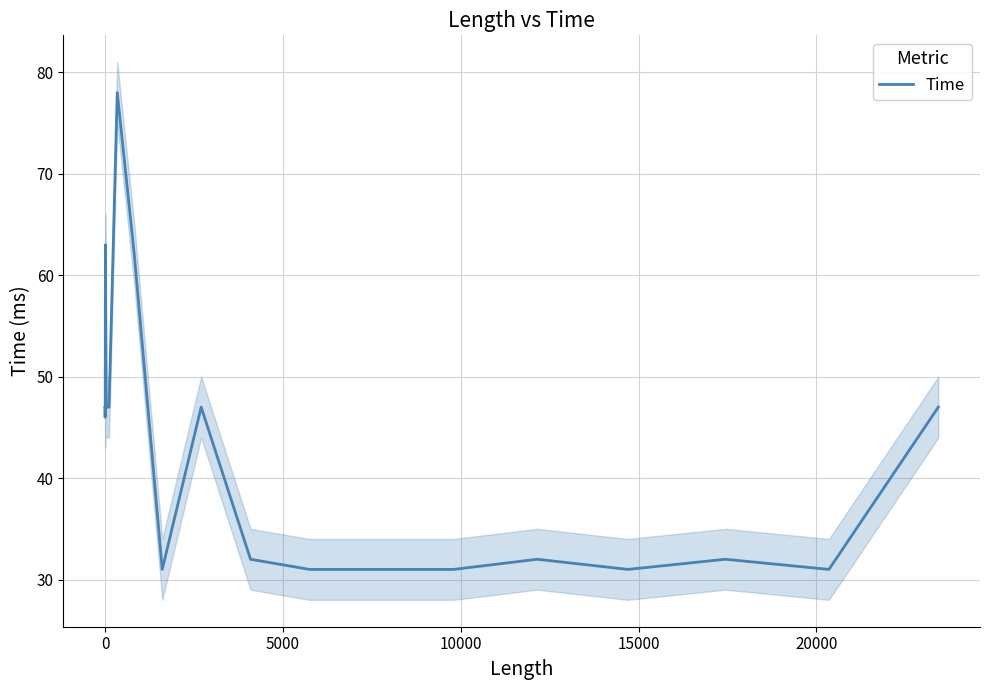

What is the difference between the maximum and minimum values?

47